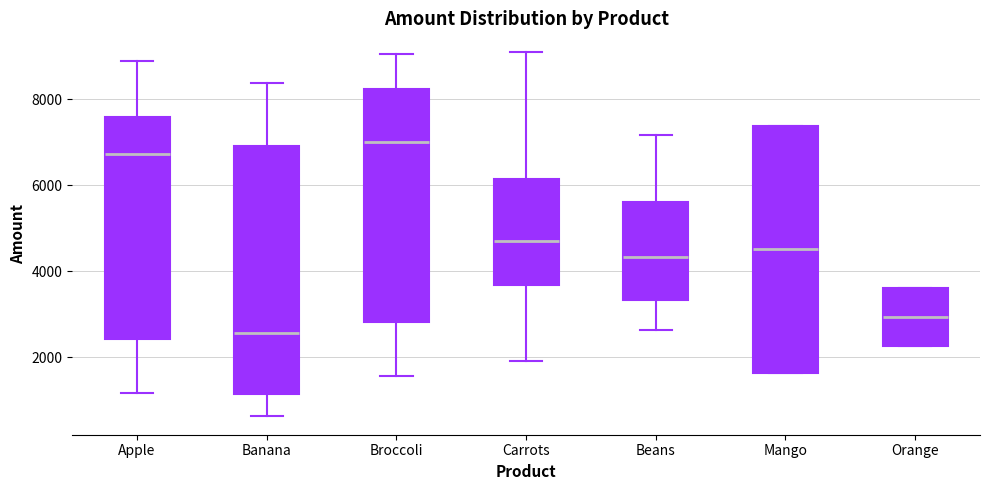

Where is the upper edge of the box for Orange on the y-axis? The values are not printed on the chart, so give them approximately, as read against the axis.

3600